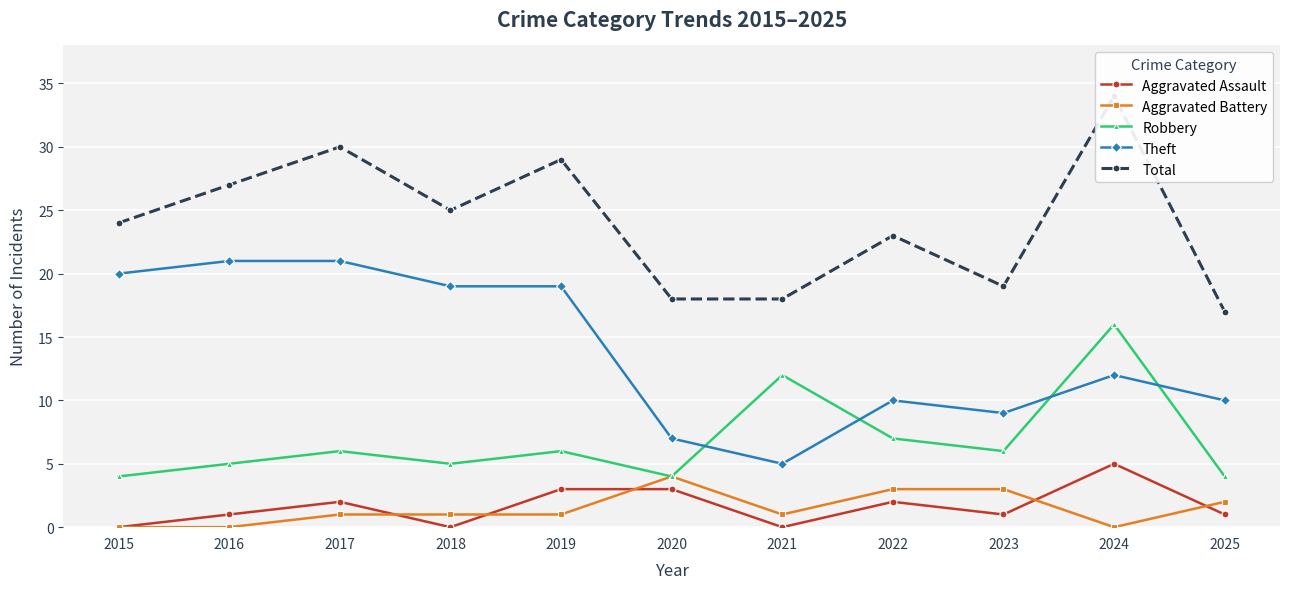

Reading left to right, transcribe all the data shown in this chart.

Aggravated Assault: 0	1	2	0	3	3	0	2	1	5	1
Aggravated Battery: 0	0	1	1	1	4	1	3	3	0	2
Robbery: 4	5	6	5	6	4	12	7	6	16	4
Theft: 20	21	21	19	19	7	5	10	9	12	10
Total: 24	27	30	25	29	18	18	23	19	34	17